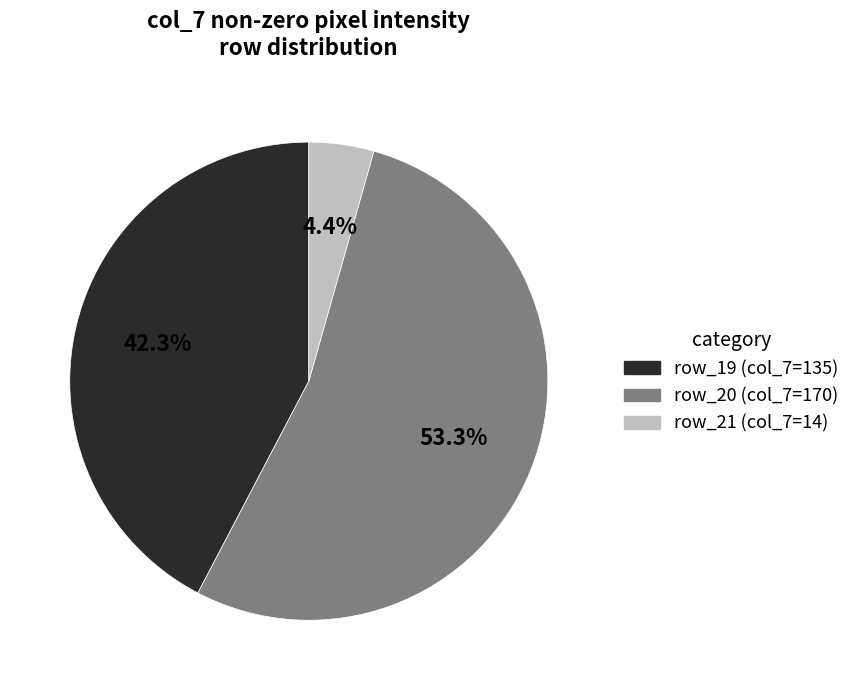

Does any single category account for the majority?

Yes